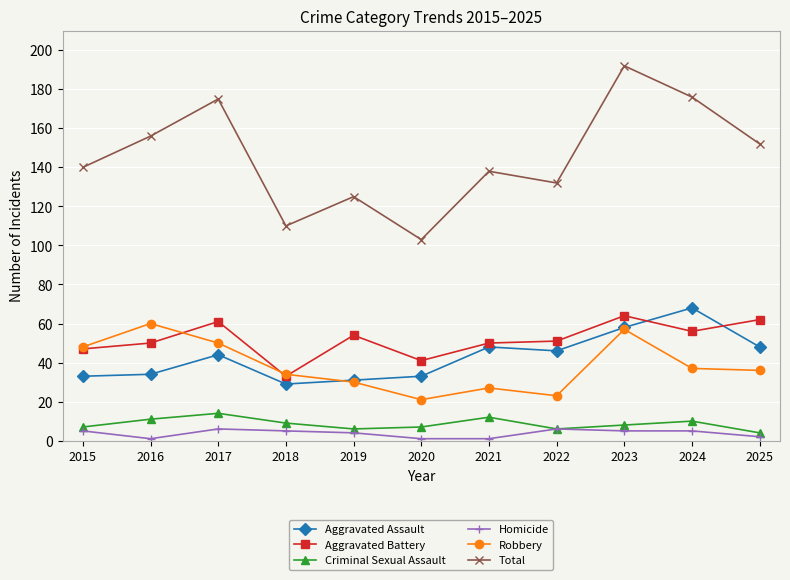

True or false: Homicide has more than 0 points higher than both neighbors.

True